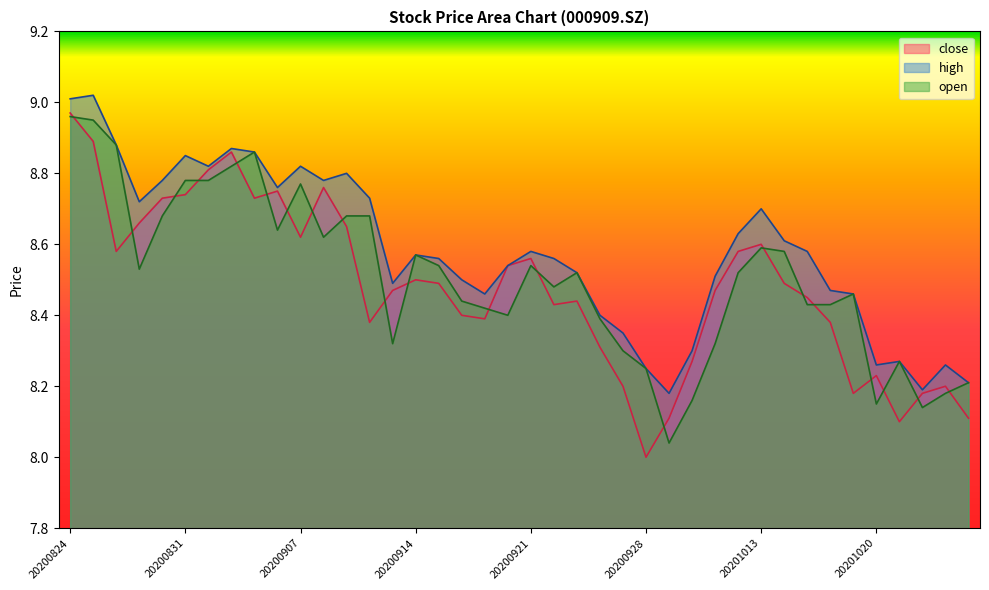

At which label is high closest to 8?

20200929